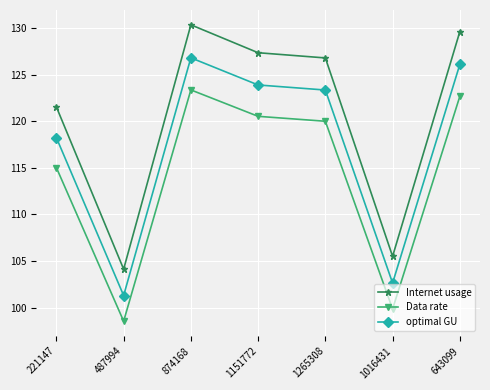

The Internet usage series shows 127.3 at 1151772. True or false?

True